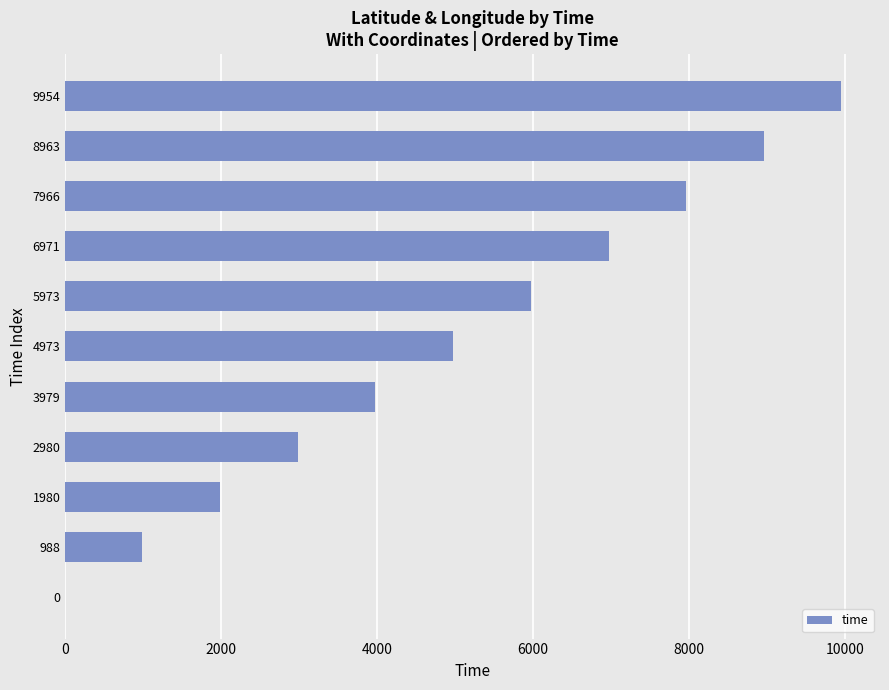

What is the sum of all values?

54727